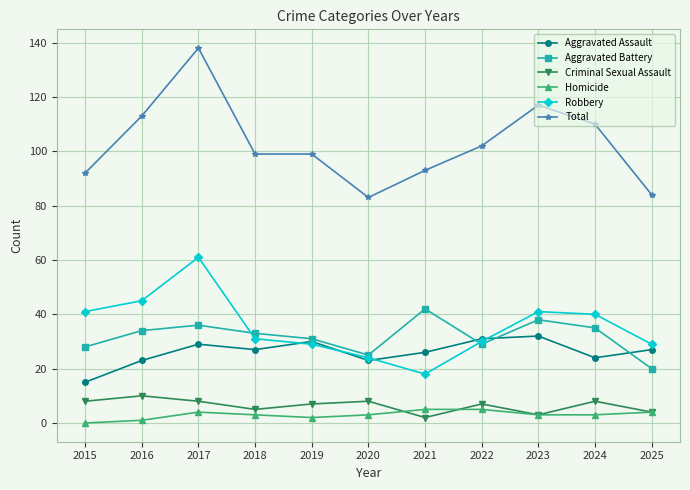

Is this an area chart (filled region under the line)?

No